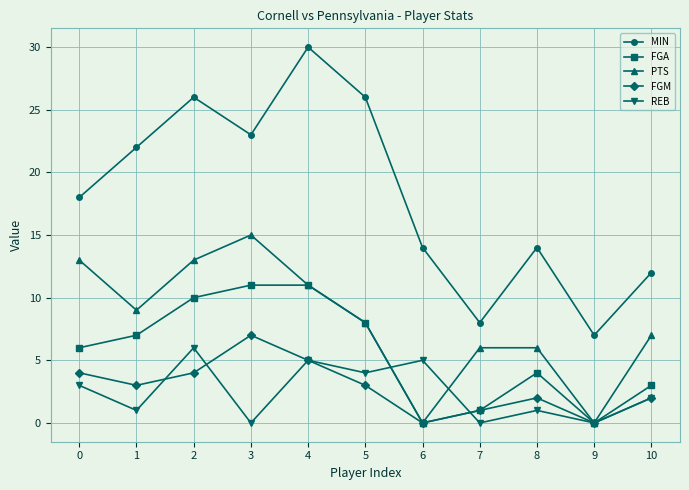

The FGA series shows 6 at 0. True or false?

True